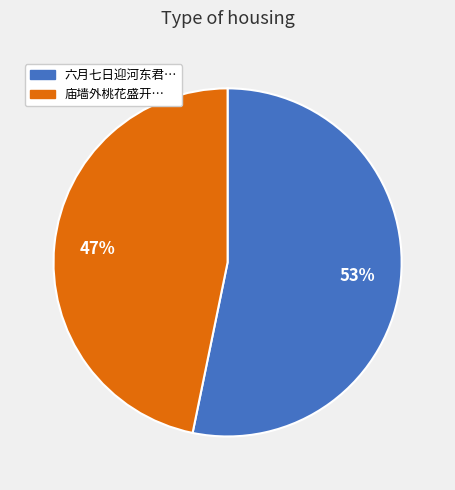

Count the number of slices in the pie.

2